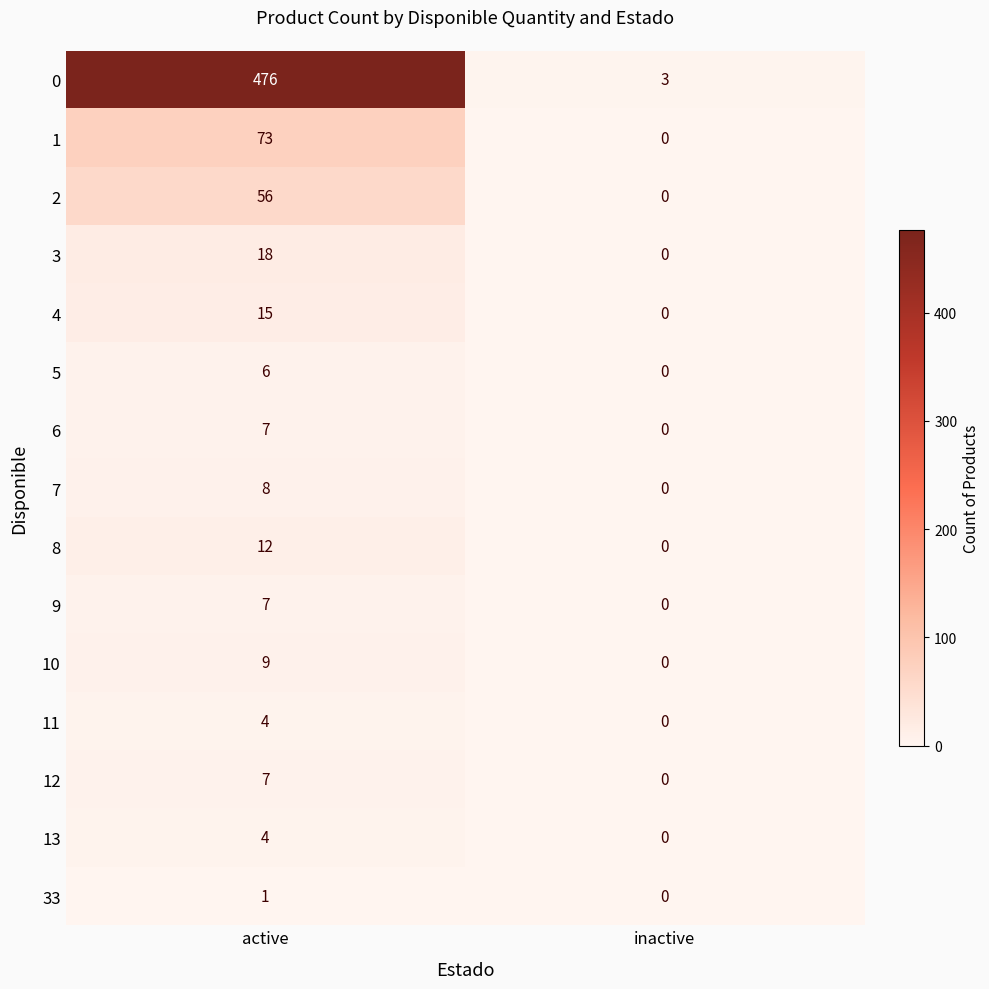

Which series changed the most between active and inactive?

0